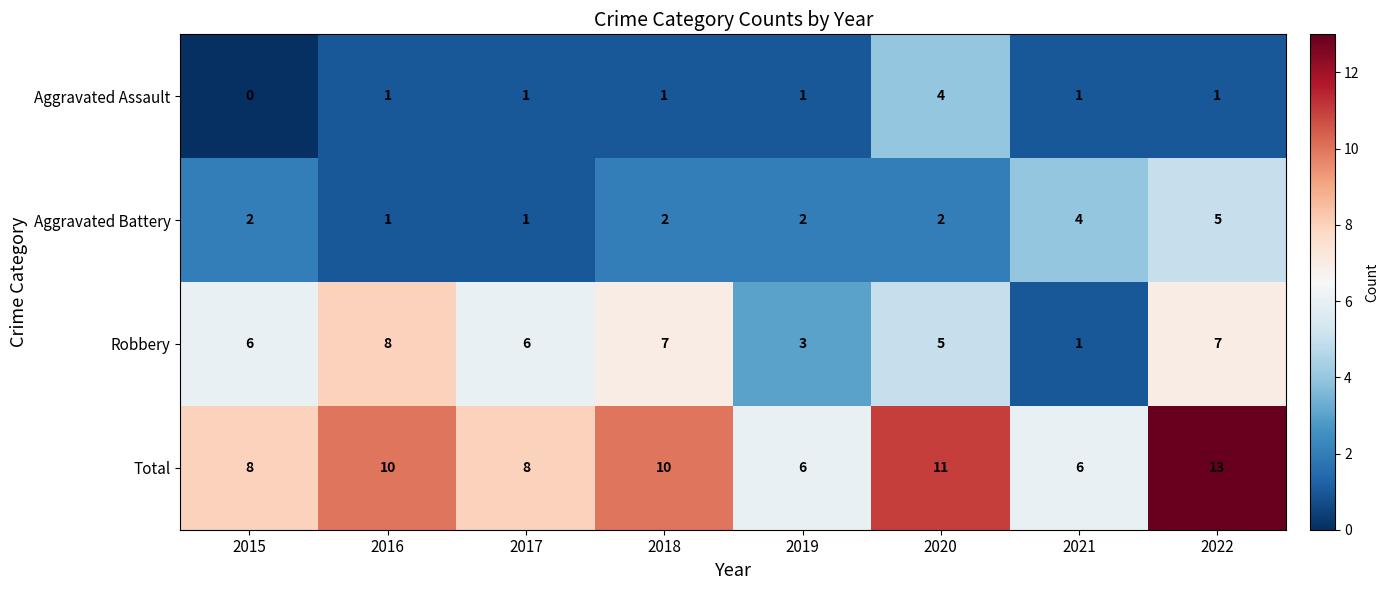

Between 2019 and 2020, which series saw the biggest shift?

Total